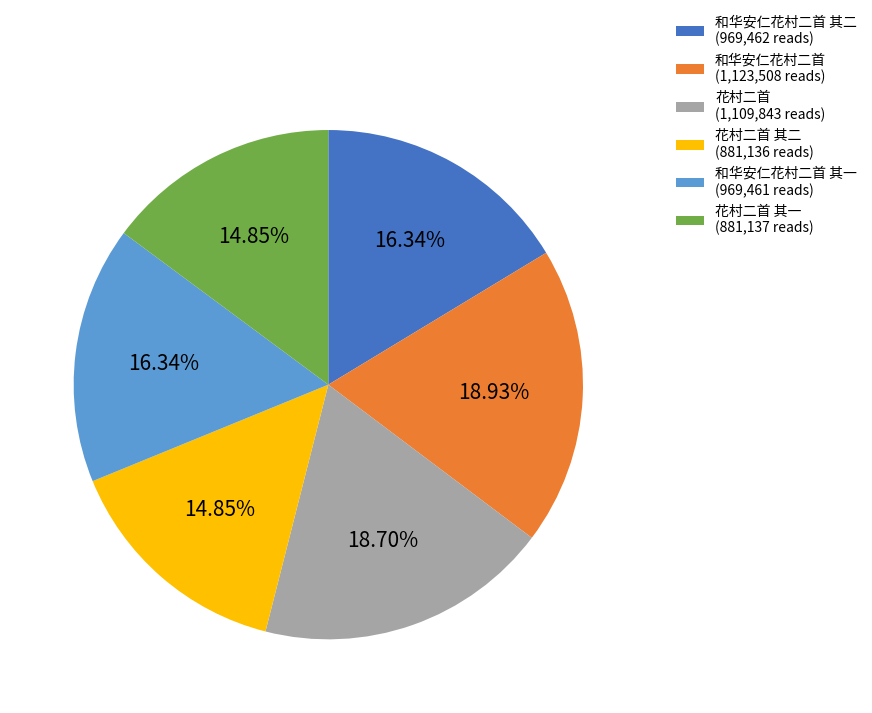

Between 和华安仁花村二首 其一 (969,461 reads) and 花村二首 (1,109,843 reads), which is larger?

花村二首 (1,109,843 reads)